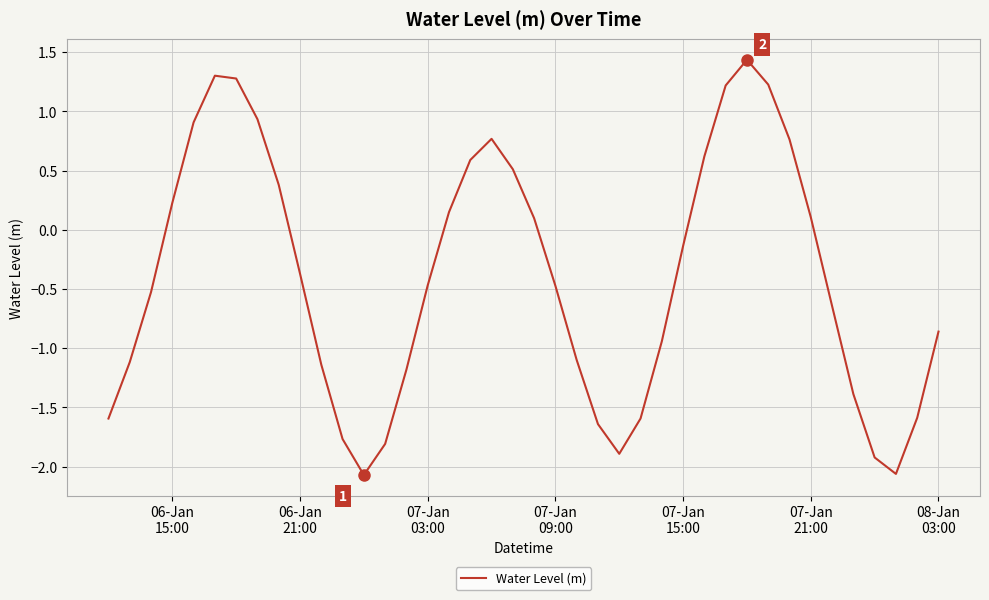

Count the number of categories in the chart.

40